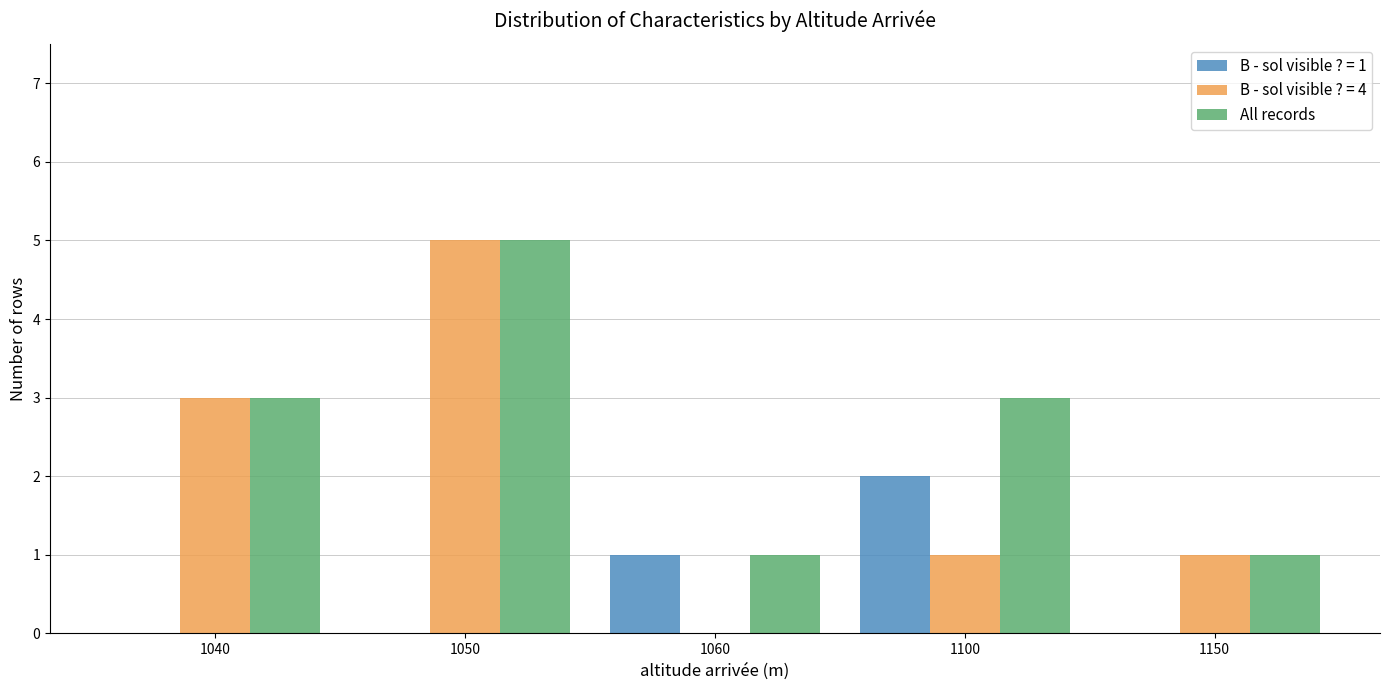

Reading left to right, extract all data points from this chart.

B - sol visible ? = 1: 0	0	1	2	0
B - sol visible ? = 4: 3	5	0	1	1
All records: 3	5	1	3	1